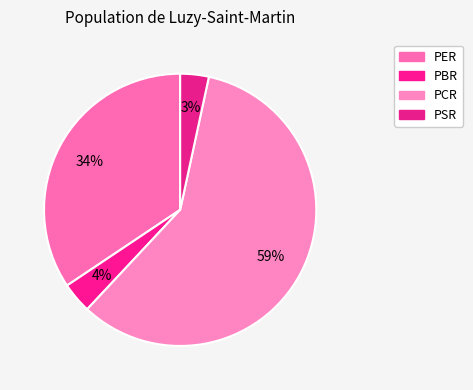

To the nearest percent, what is the combined percentage of PSR and PBR?

7%